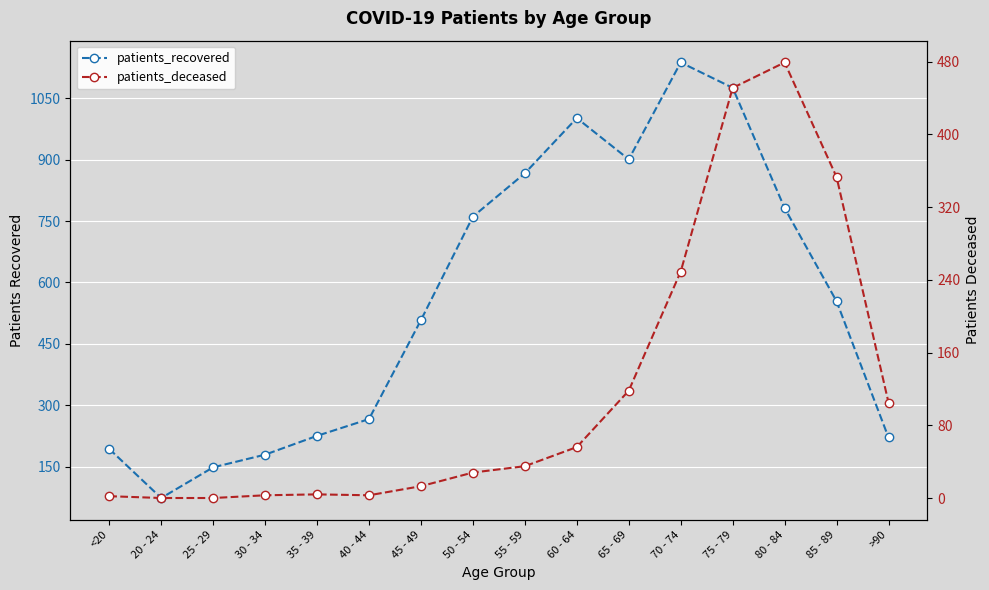

What is the average value of the patients_recovered series?

556